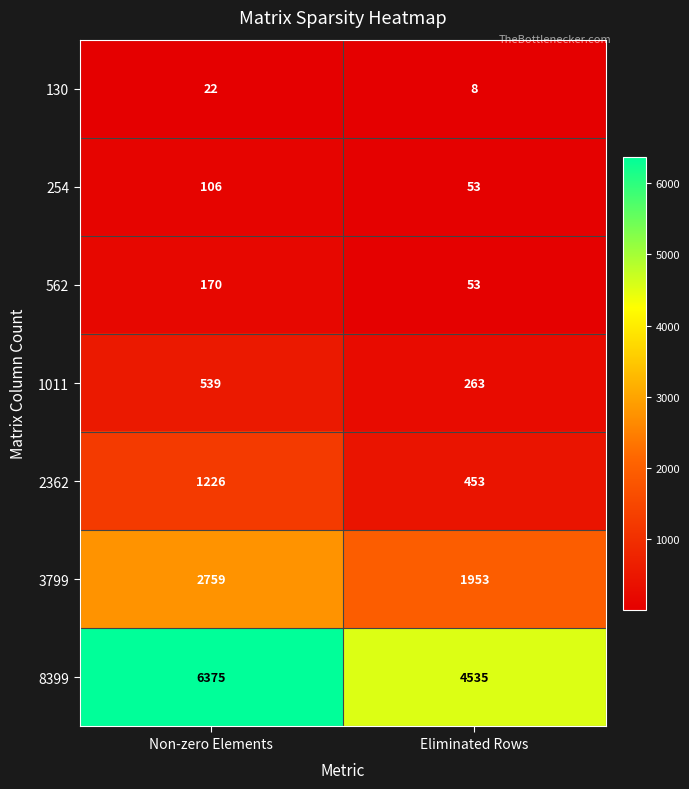

What is the sum of all 2362 values?

1679